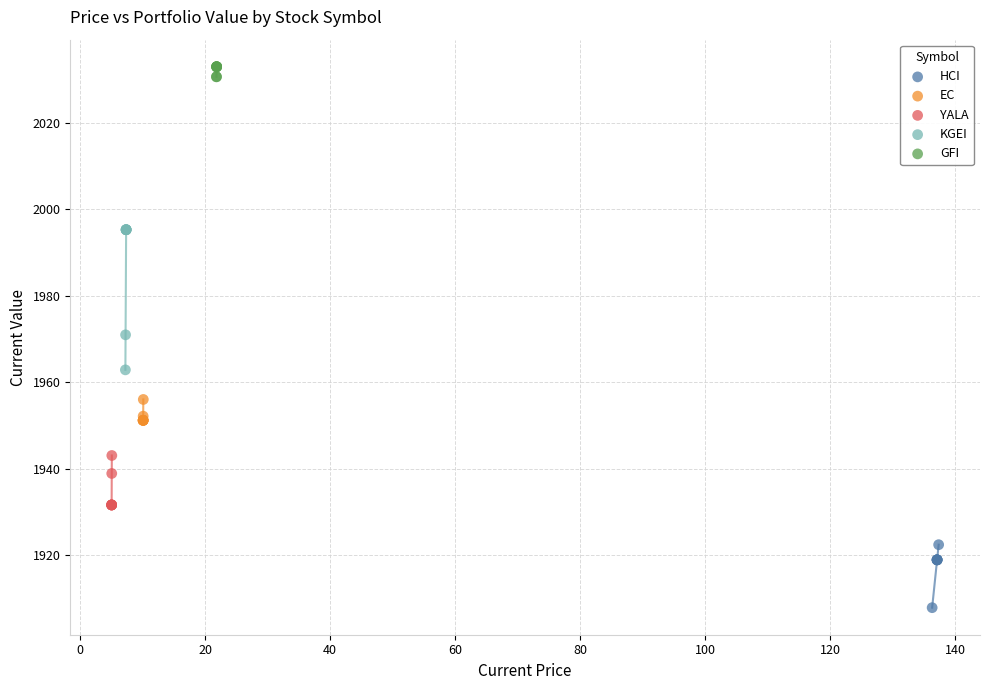

What are all the series names shown in the legend?

HCI, EC, YALA, KGEI, GFI